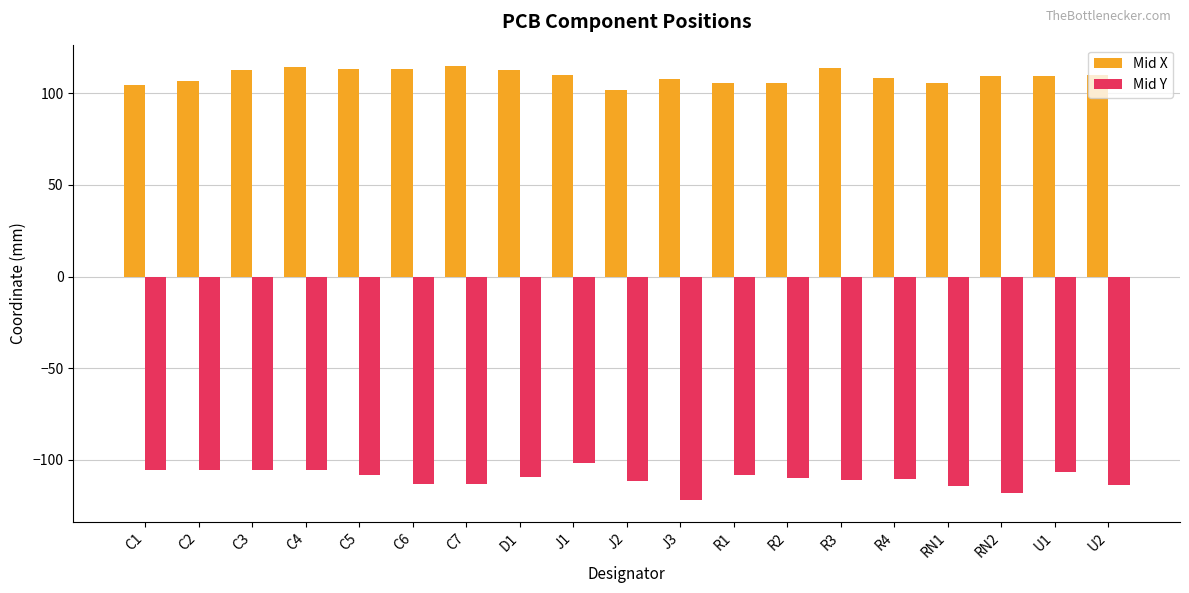

What is the approximate value of Mid Y at R4?

-110.5